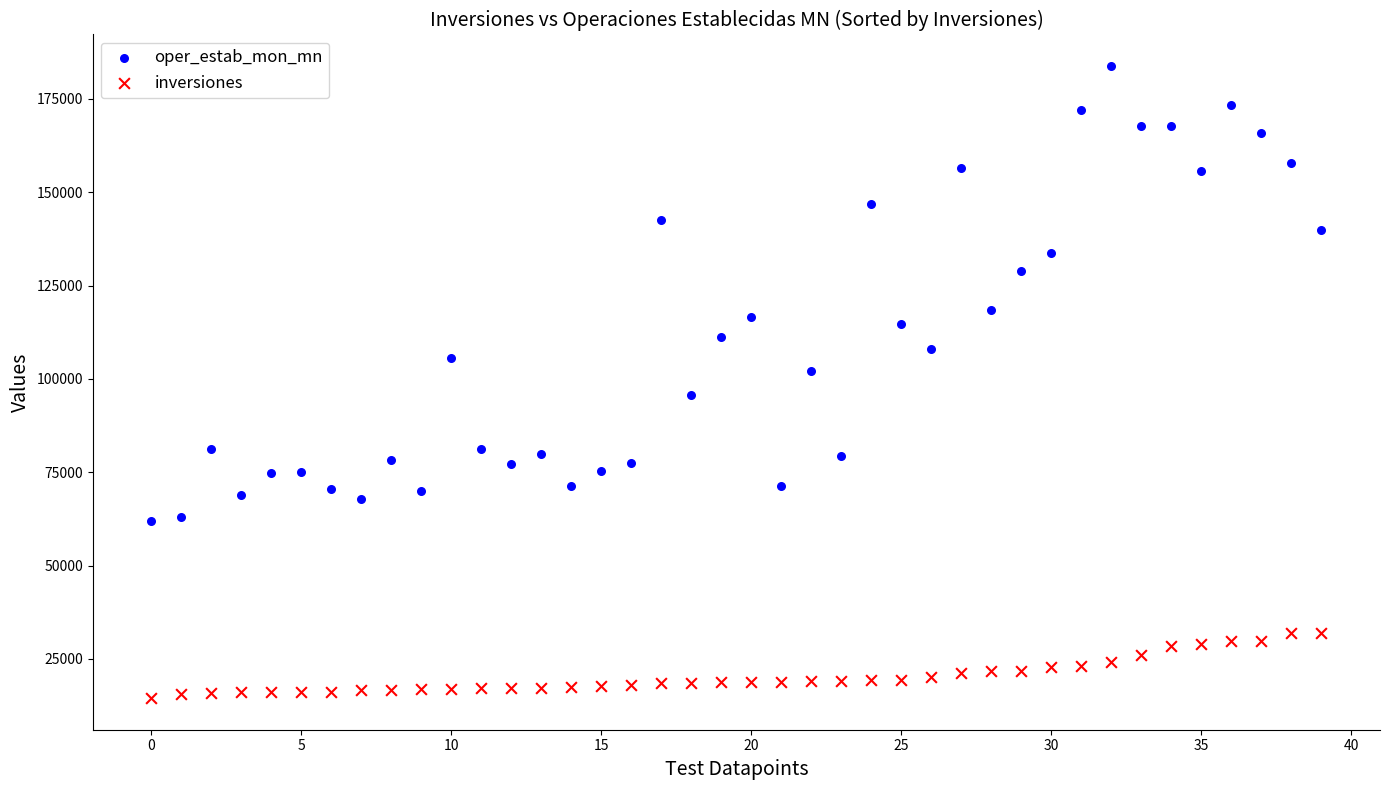

Which series contains the highest Y value?

oper_estab_mon_mn